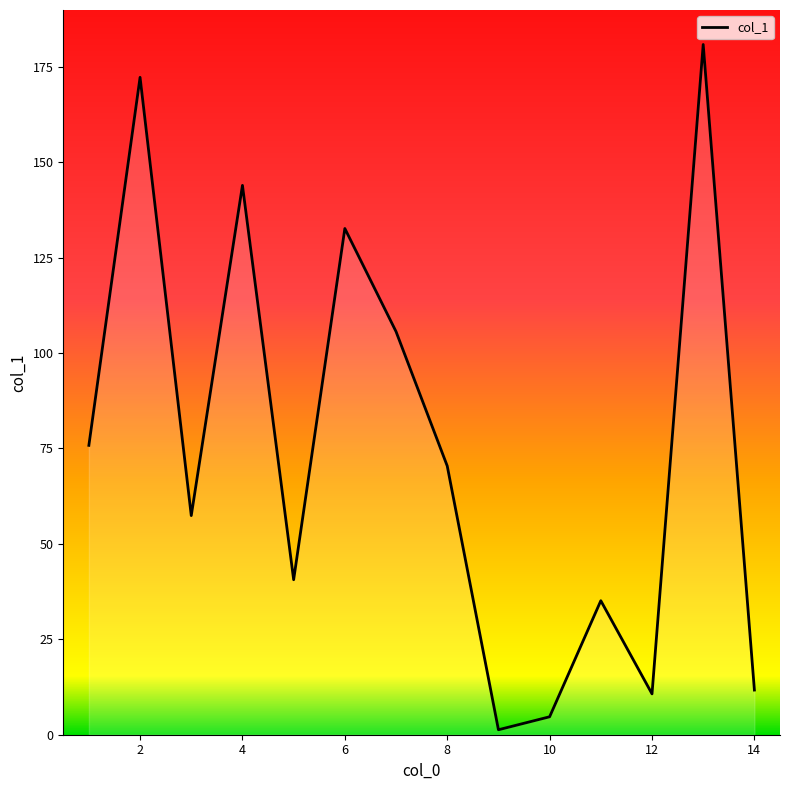

What is the greatest value displayed?

180.8